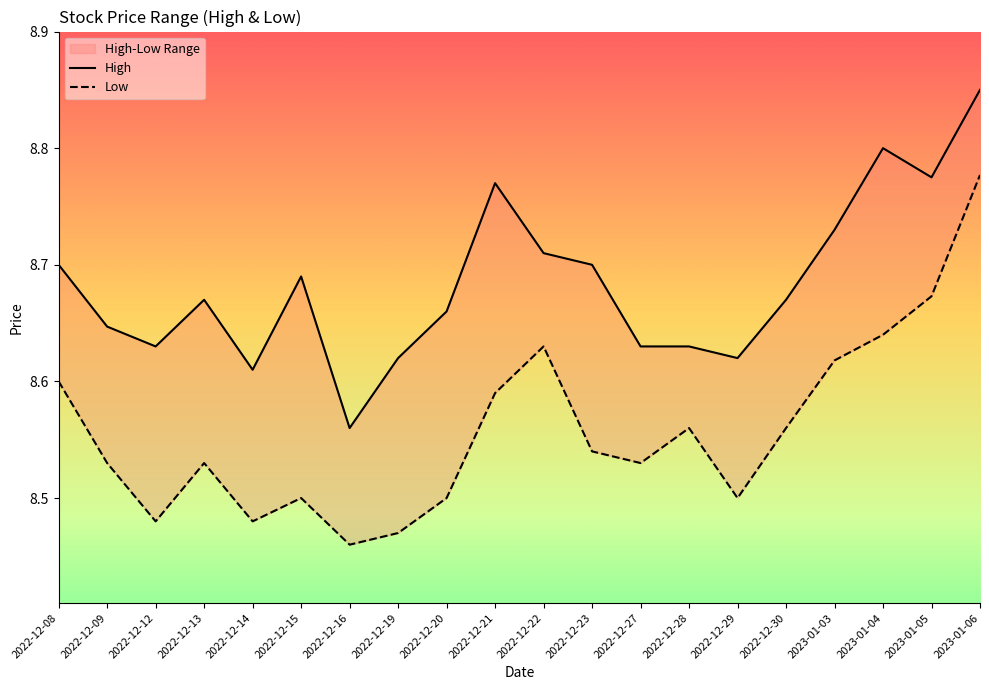

How many data points does each series have?

20